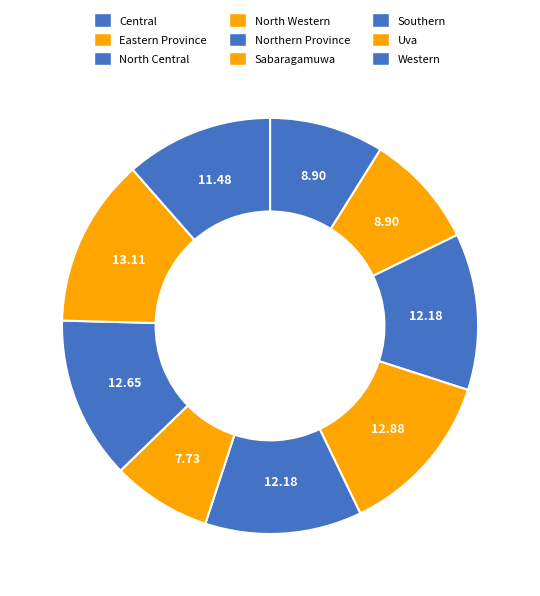

What portion of the pie excludes Southern?

87.4%